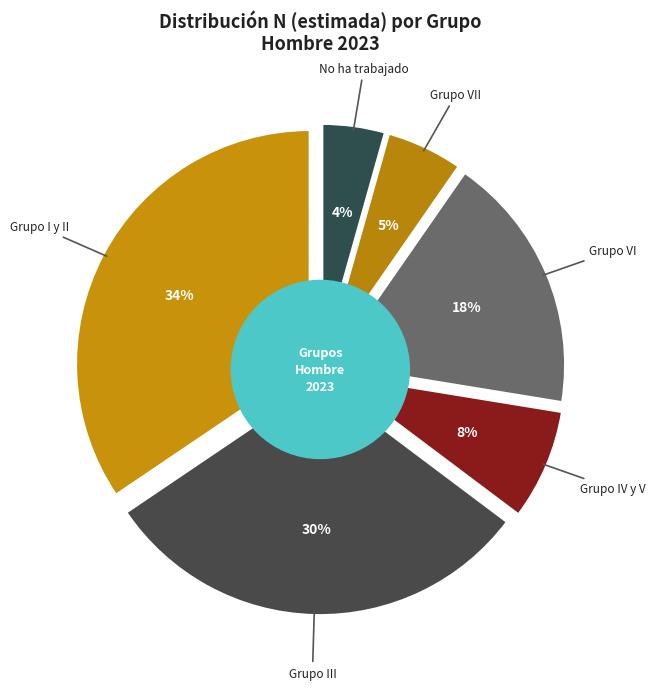

What is the ratio of the value at Grupo III to the value at Grupo VII?

5.7